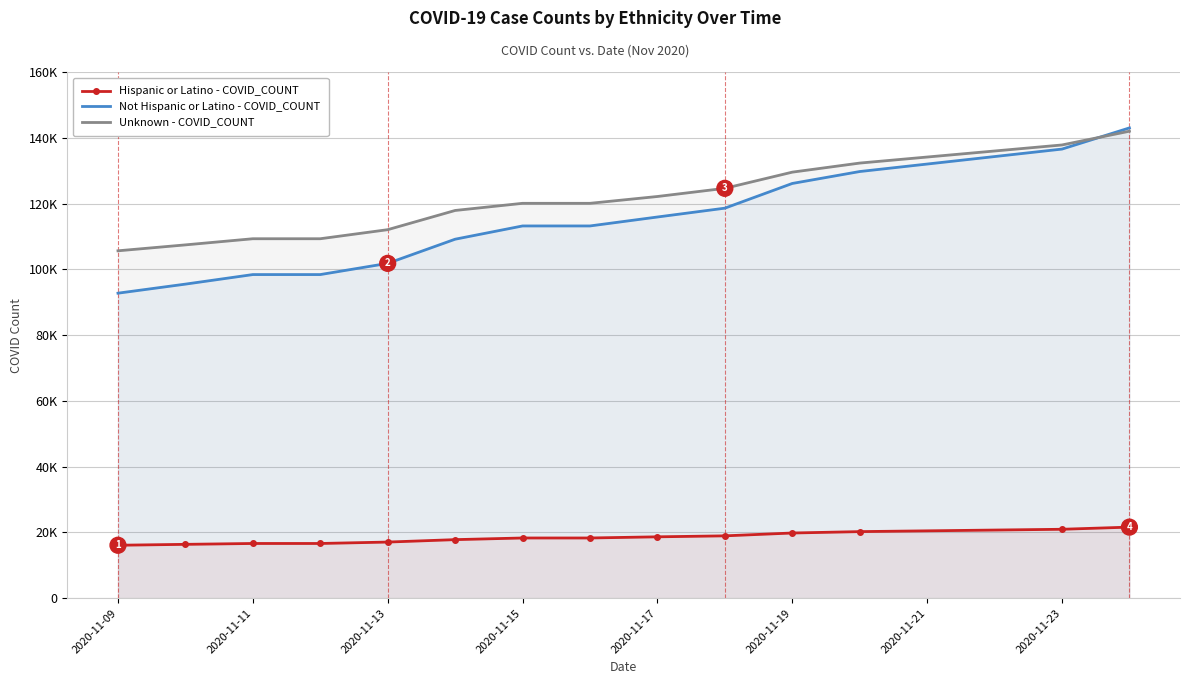

What is the average value of the Not Hispanic or Latino - COVID_COUNT series?

113742